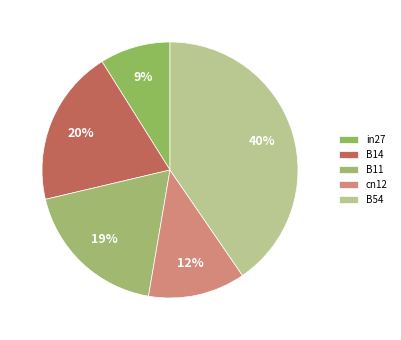

How many slices are in this pie chart?

5